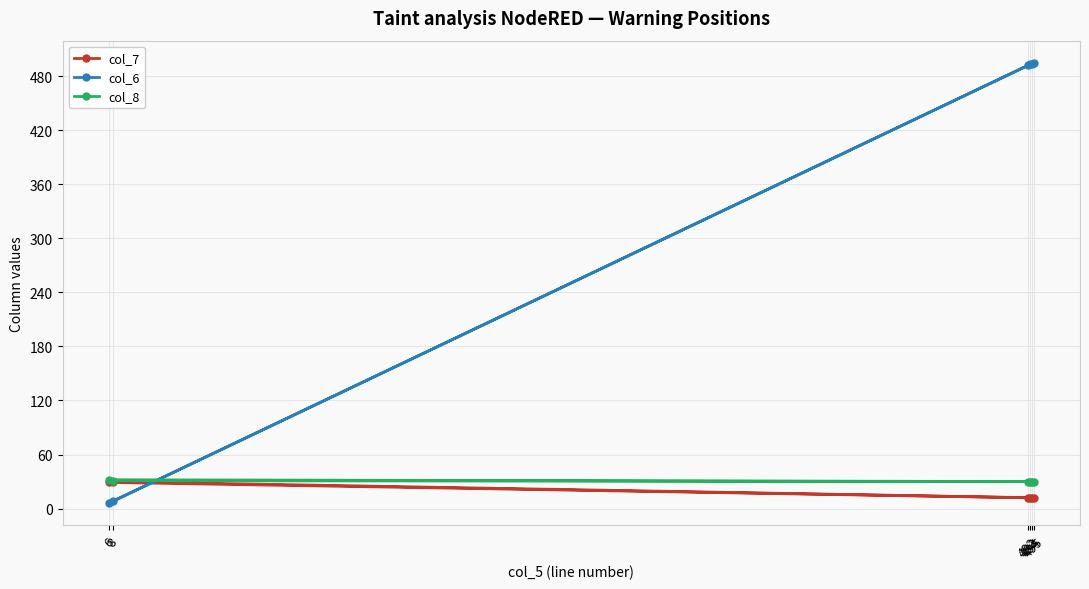

Is it true that col_6 equals 874 at 492?

False